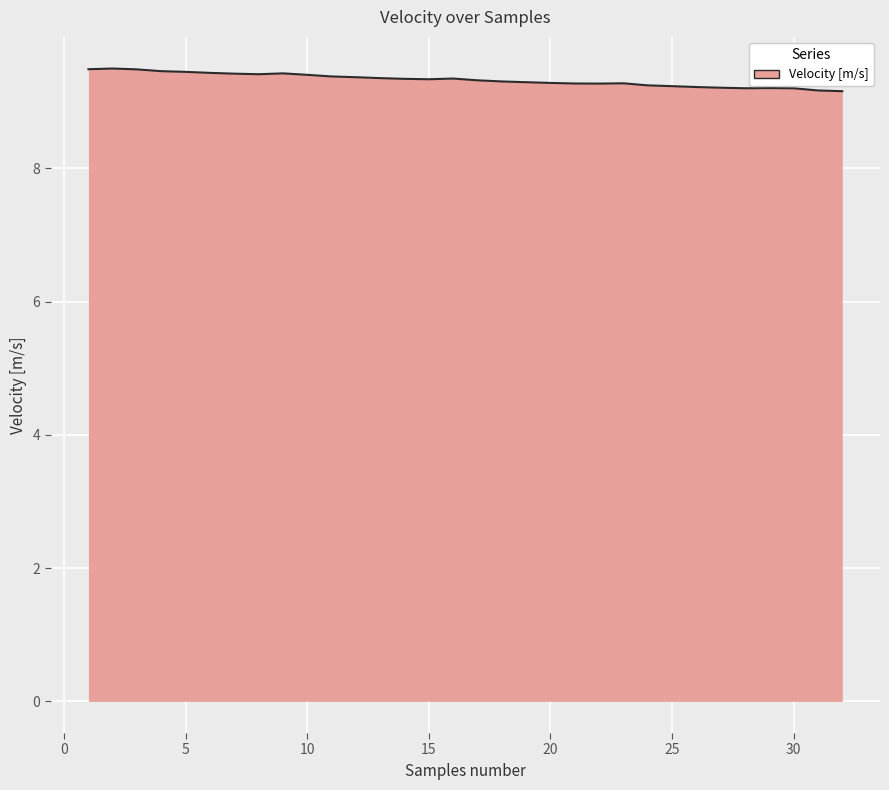

What is the minimum value shown in the chart?

9.2